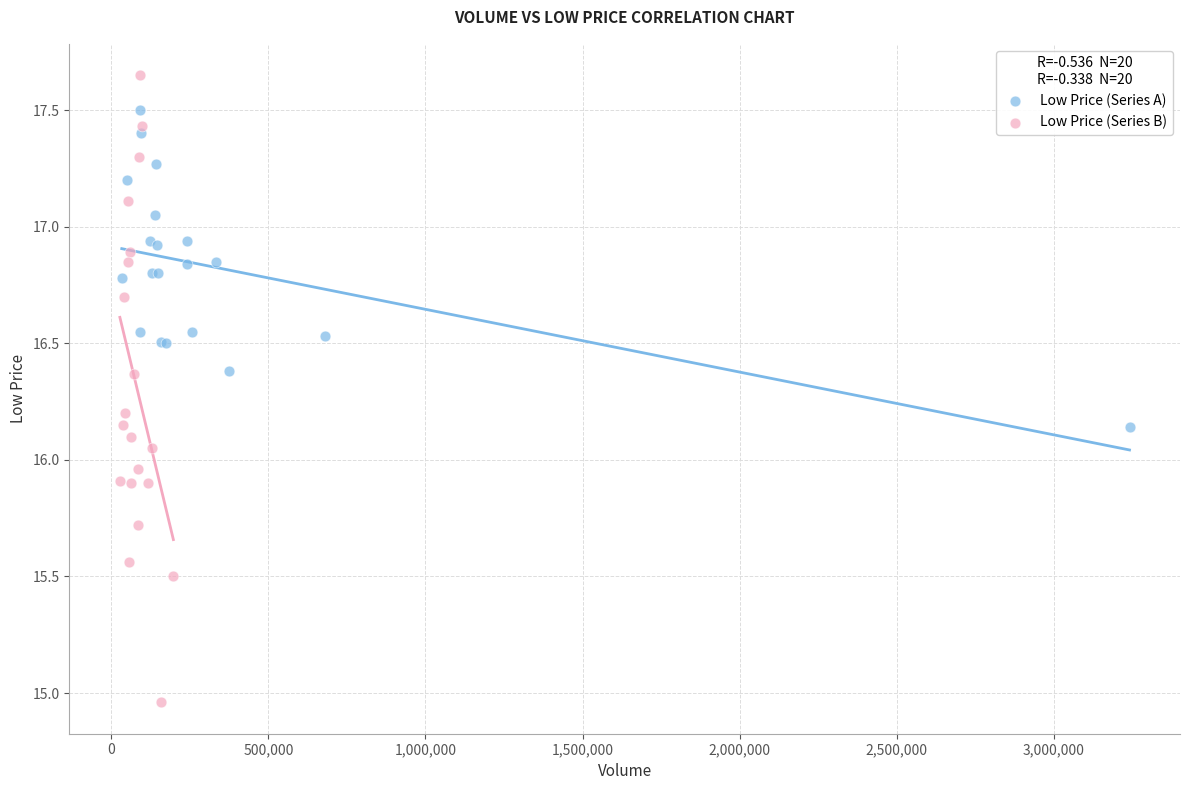

What are all the series names shown in the legend?

Low Price (Series A), Low Price (Series B)